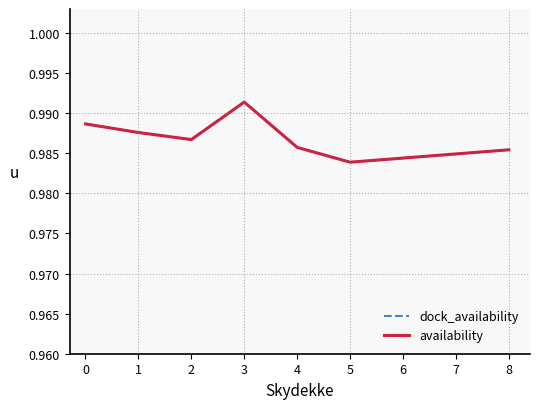

At how many categories does at least one series exceed 0?

7